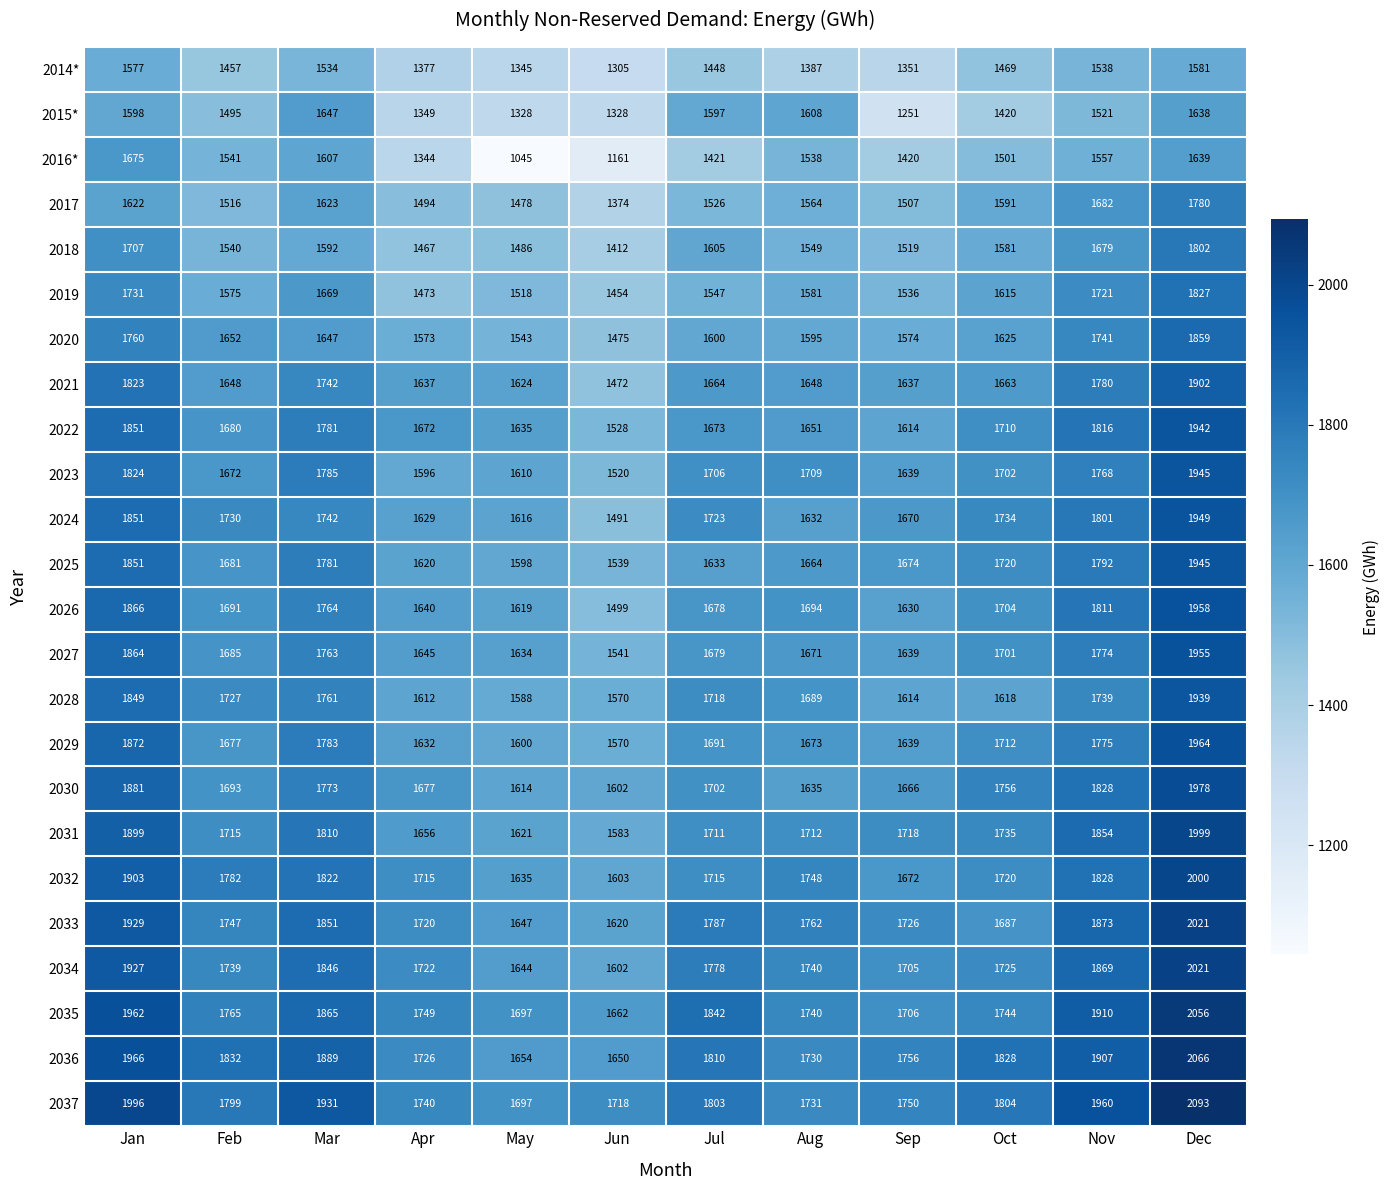

The value of 2029 at Sep is 915. True or false?

False